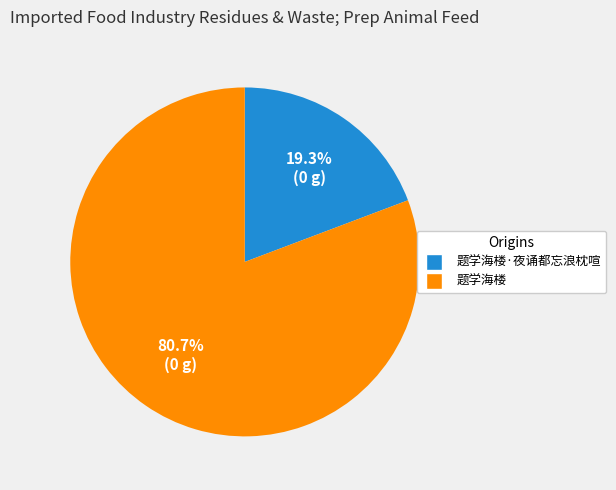

Which category has the smallest portion of the pie?

19.3% (0 g)